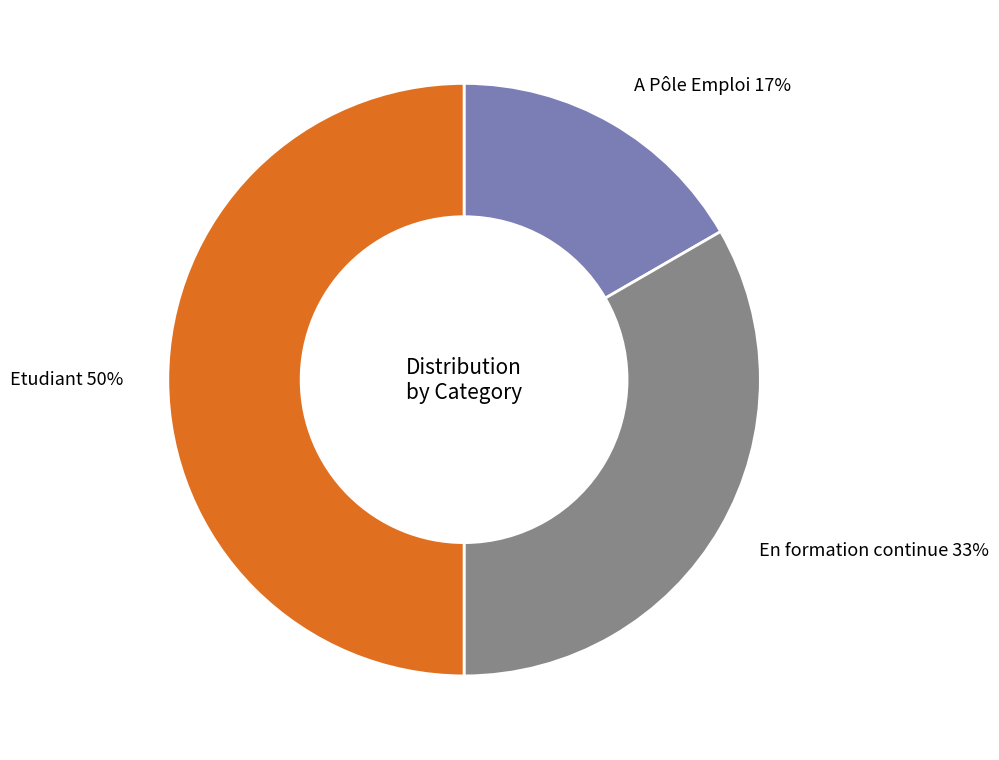

How many segments does this pie chart have?

3